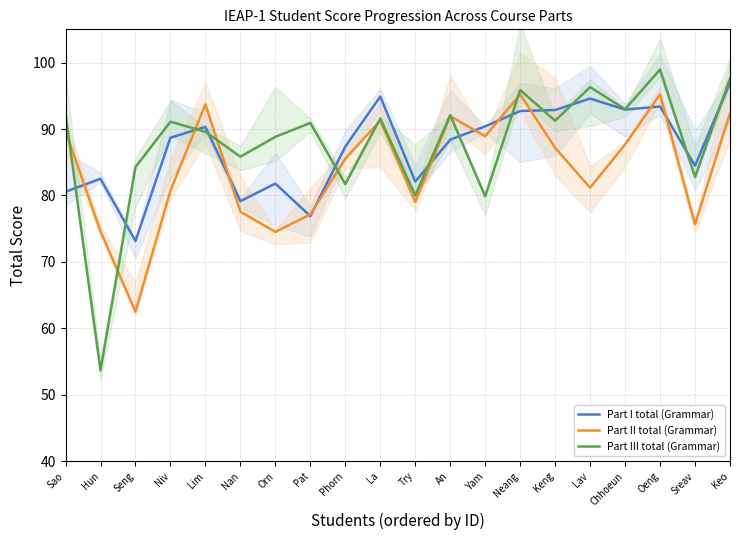

Between Keng and Lim, which is larger?

Keng